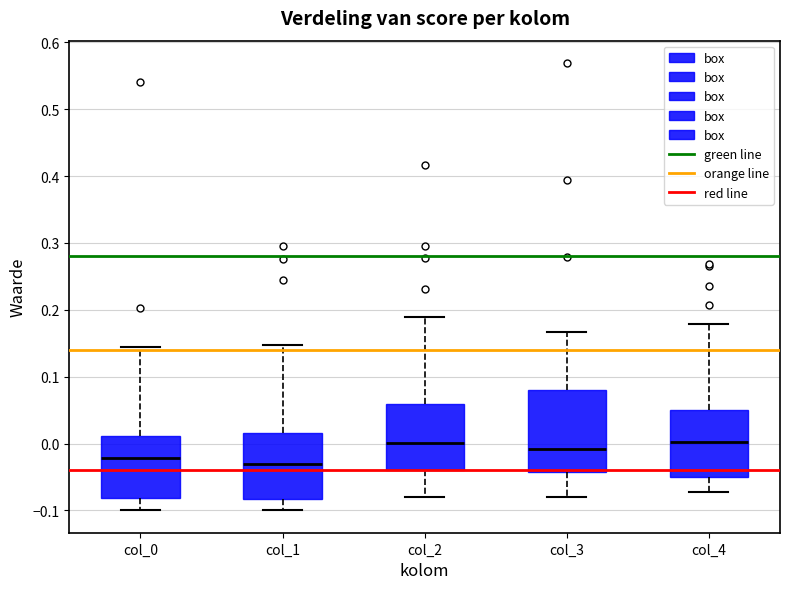

Reading left to right, transcribe this box plot: for each box, give where its median line is, the range the box spans, and where its two whiskers end, as read against the y-axis. The values are not printed on the chart, so give them approximately, as read against the axis.

col_0: median -0.02, box -0.08 to 0.01, whiskers -0.10 to 0.14
col_1: median -0.03, box -0.08 to 0.02, whiskers -0.10 to 0.15
col_2: median 0.00, box -0.04 to 0.06, whiskers -0.08 to 0.19
col_3: median -0.01, box -0.04 to 0.08, whiskers -0.08 to 0.17
col_4: median 0.00, box -0.05 to 0.05, whiskers -0.07 to 0.18